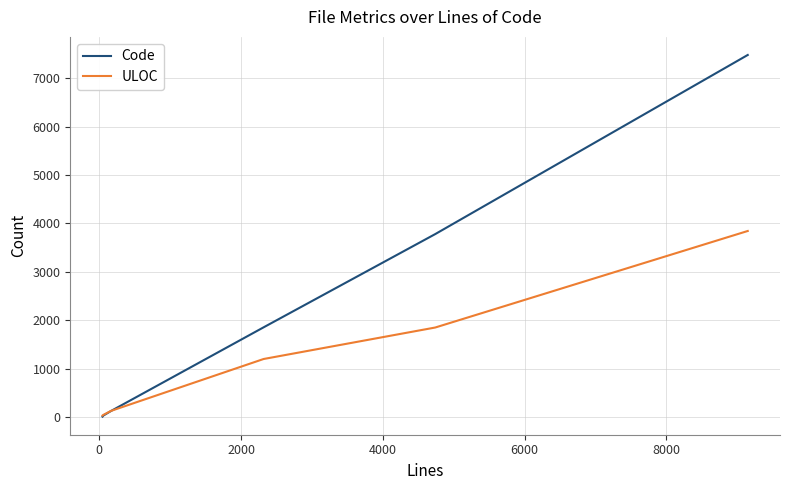

What is the sum of all Code values?

13290